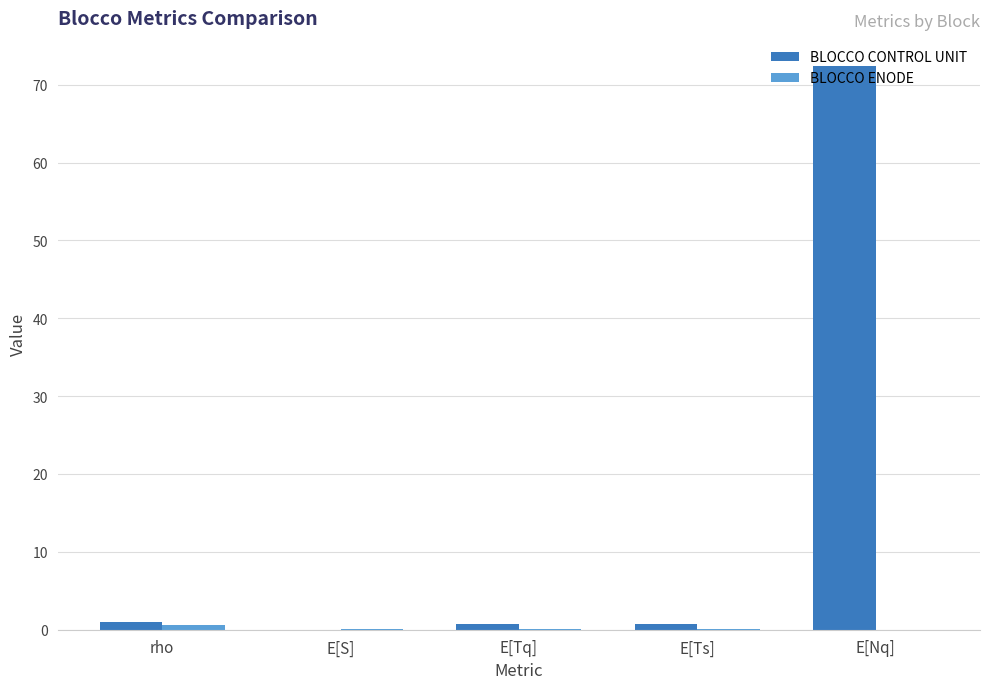

Which series has the largest total across all categories?

BLOCCO CONTROL UNIT